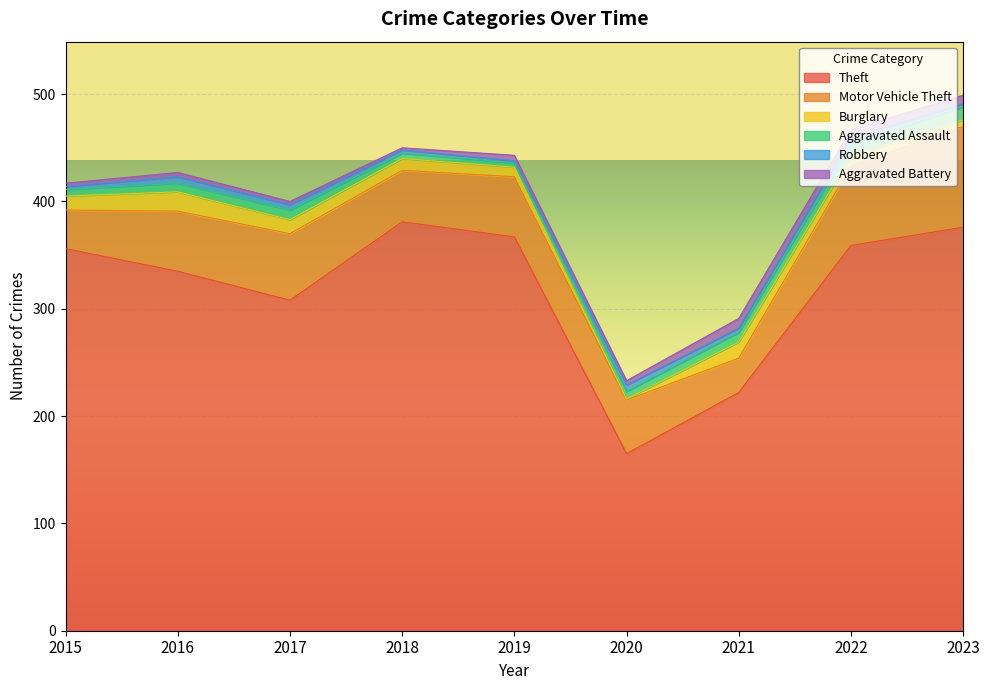

True or false: Robbery and Aggravated Battery intersect in this chart.

True